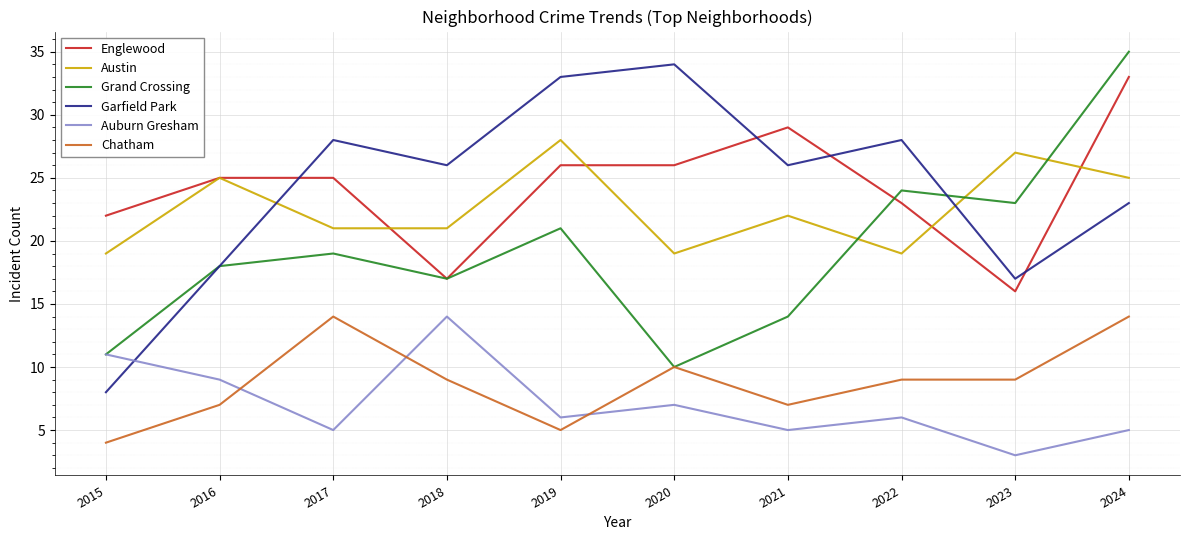

What is the difference between the second highest and minimum values in the Grand Crossing series?

14